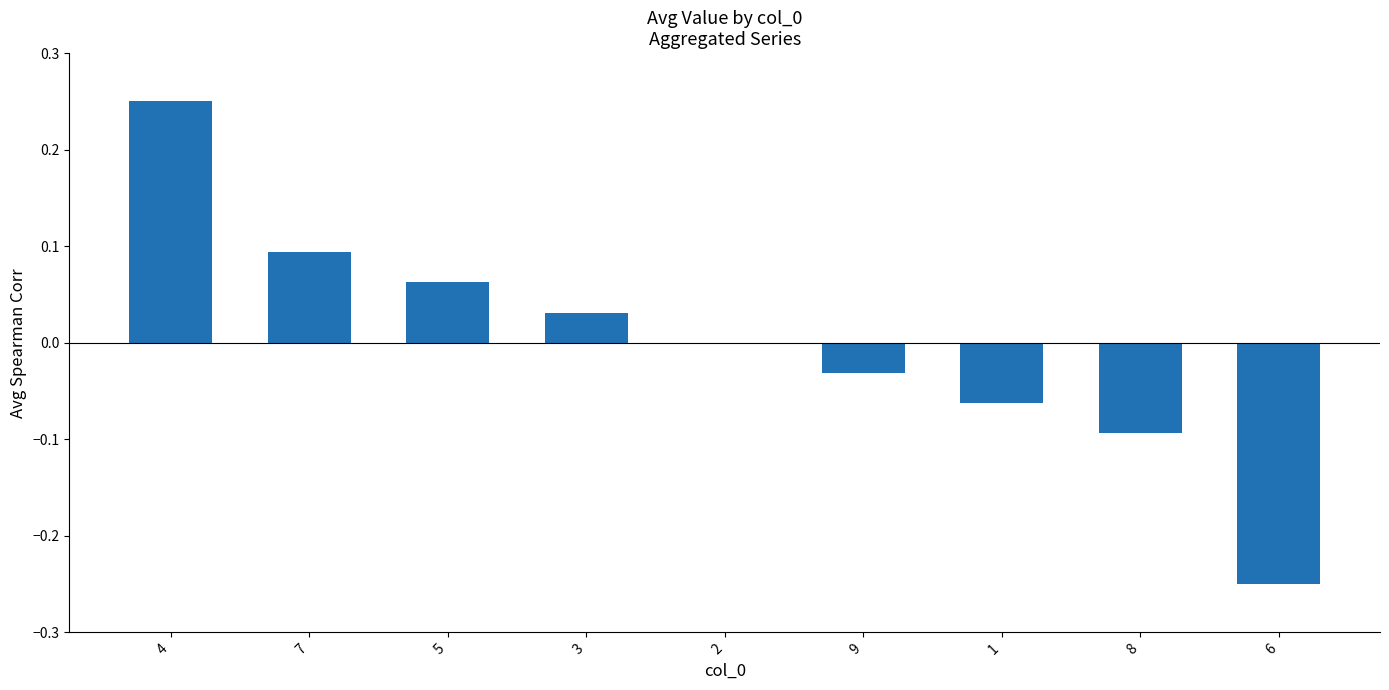

Which has a higher value, 3 or 8?

3